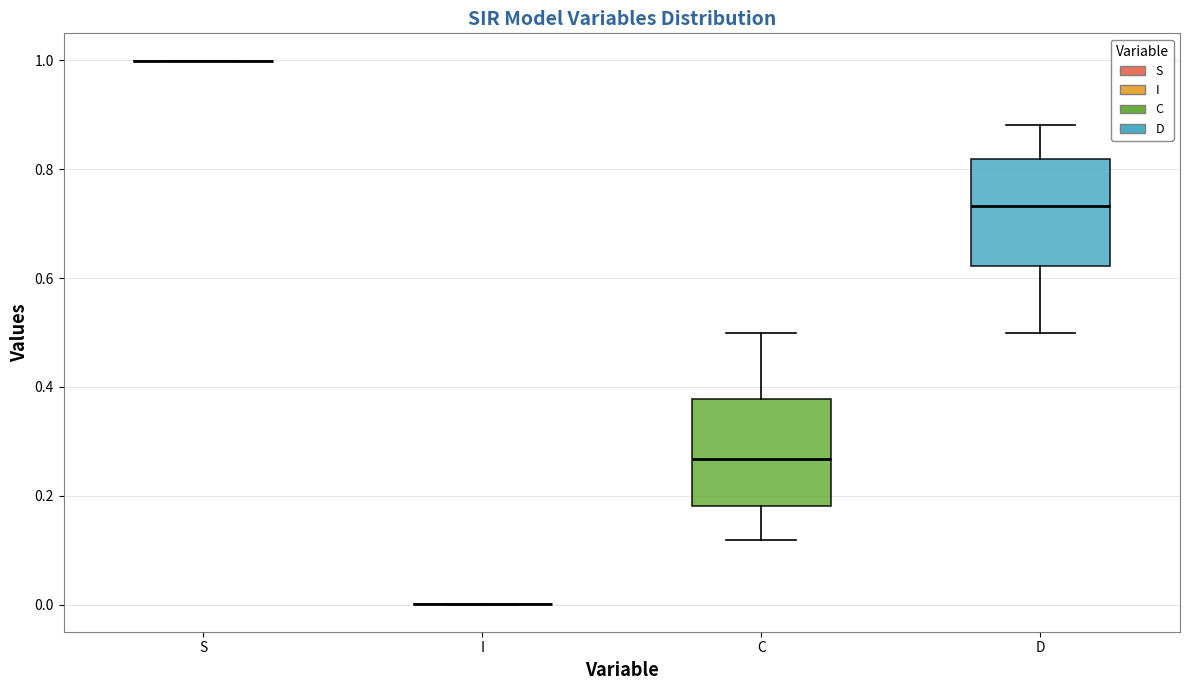

Reading left to right, transcribe this box plot: for each box, give where its median line is, the range the box spans, and where its two whiskers end, as read against the y-axis. The values are not printed on the chart, so give them approximately, as read against the axis.

S: box collapsed to a line at 1.00, whiskers 1.00 to 1.00
I: box collapsed to a line at 0.00, whiskers 0.00 to 0.00
C: median 0.26, box 0.18 to 0.38, whiskers 0.12 to 0.50
D: median 0.74, box 0.62 to 0.82, whiskers 0.50 to 0.88